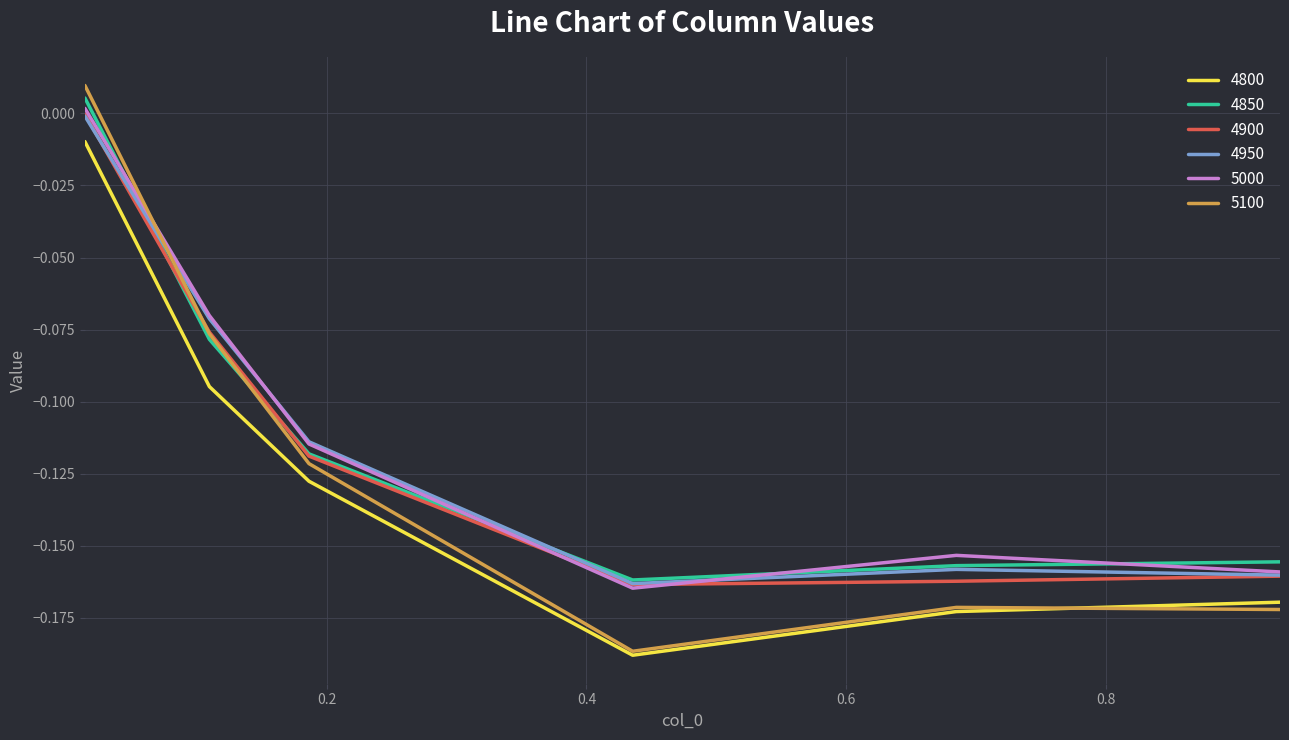

True or false: 4850 has more than 1 interior local peaks.

False